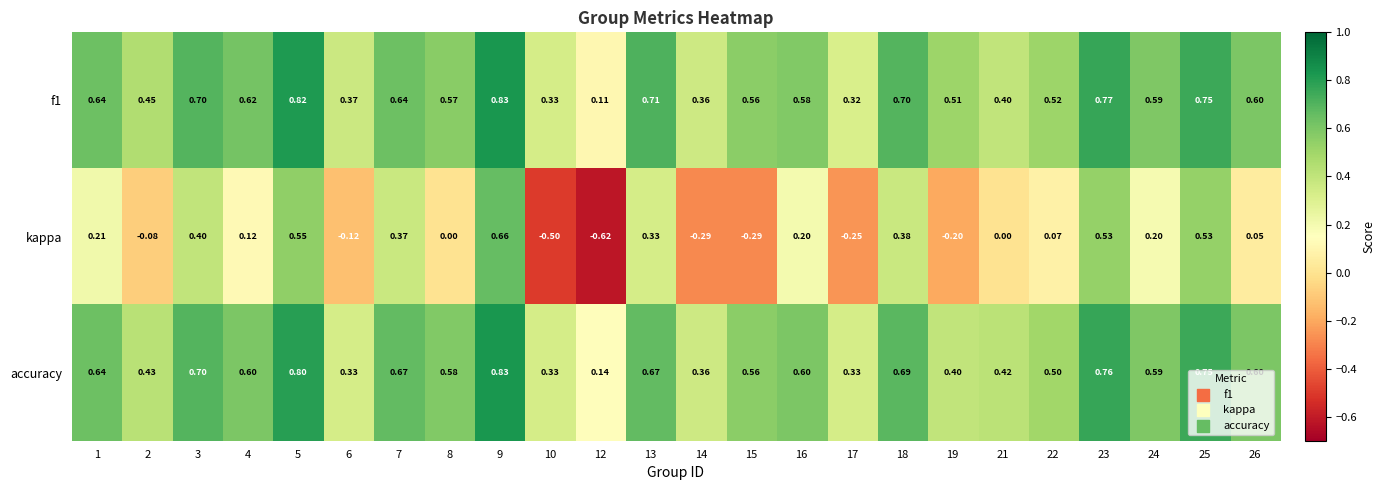

Which series changed the most between 15 and 26?

kappa